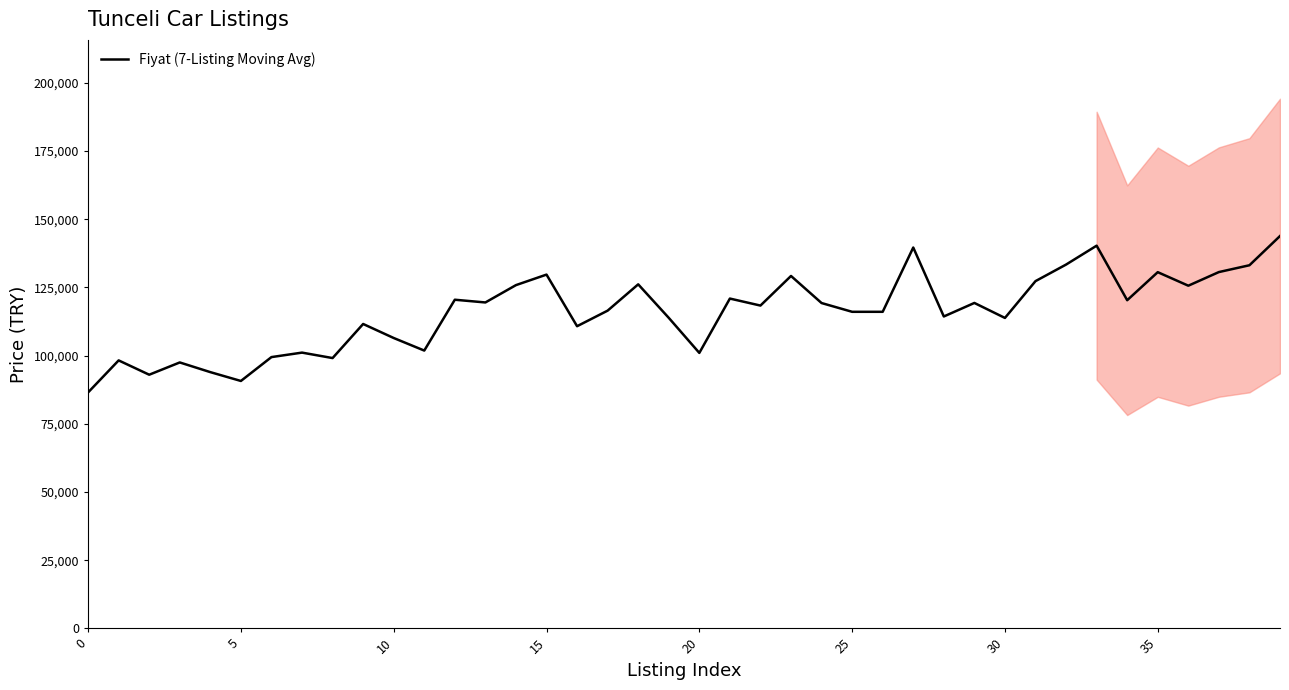

What is the maximum value shown in the chart?

143857.1